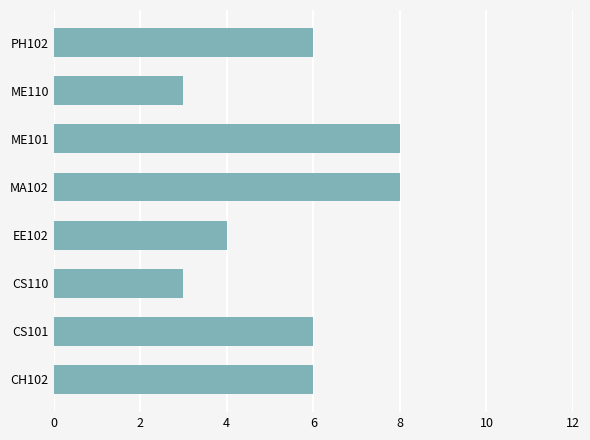

What is the difference between the maximum and second lowest values?

5